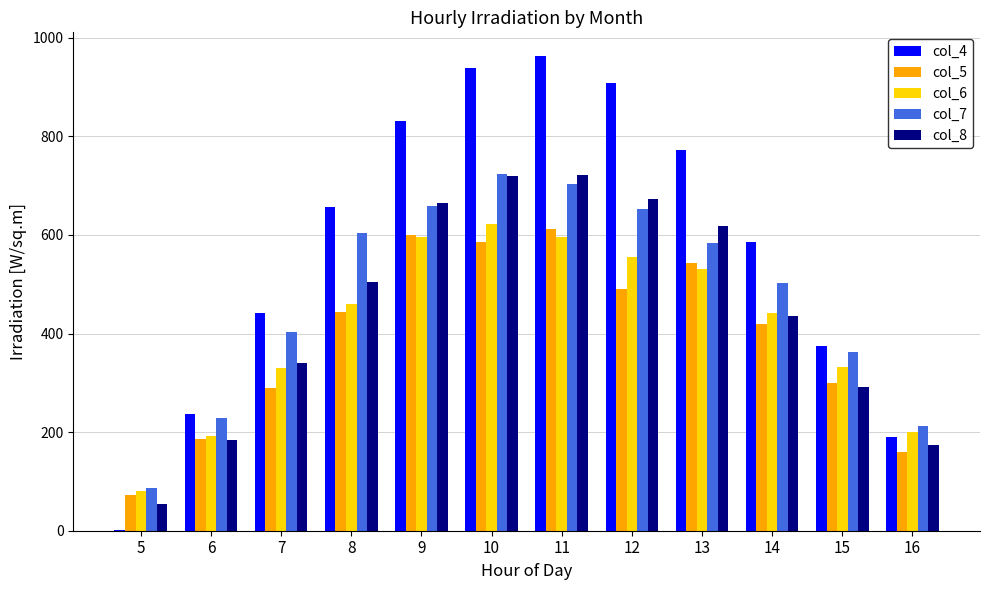

Which series changed the most between 6 and 9?

col_4